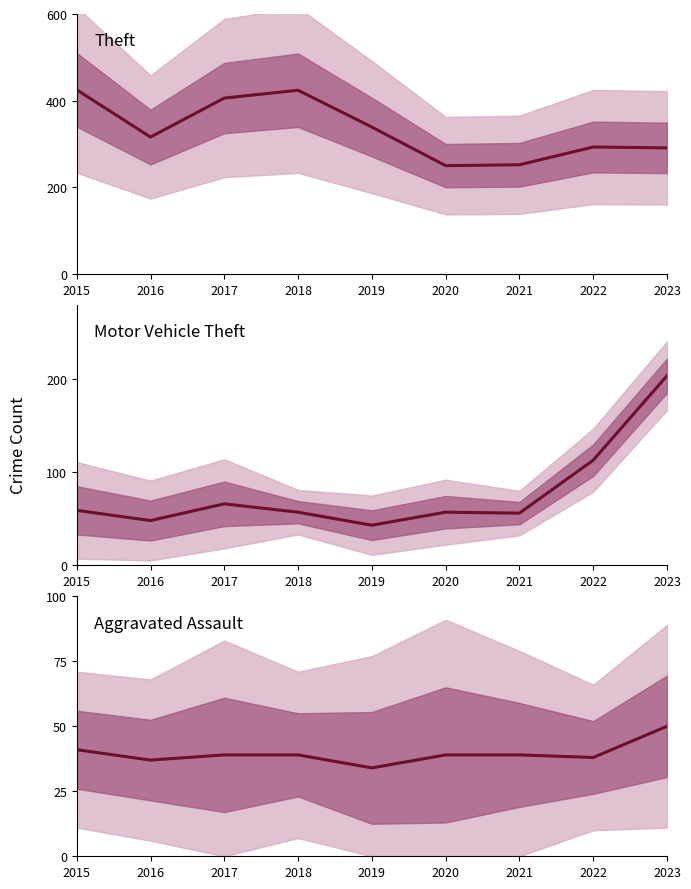

What is the value of the Theft point at the 3rd from the left?

406